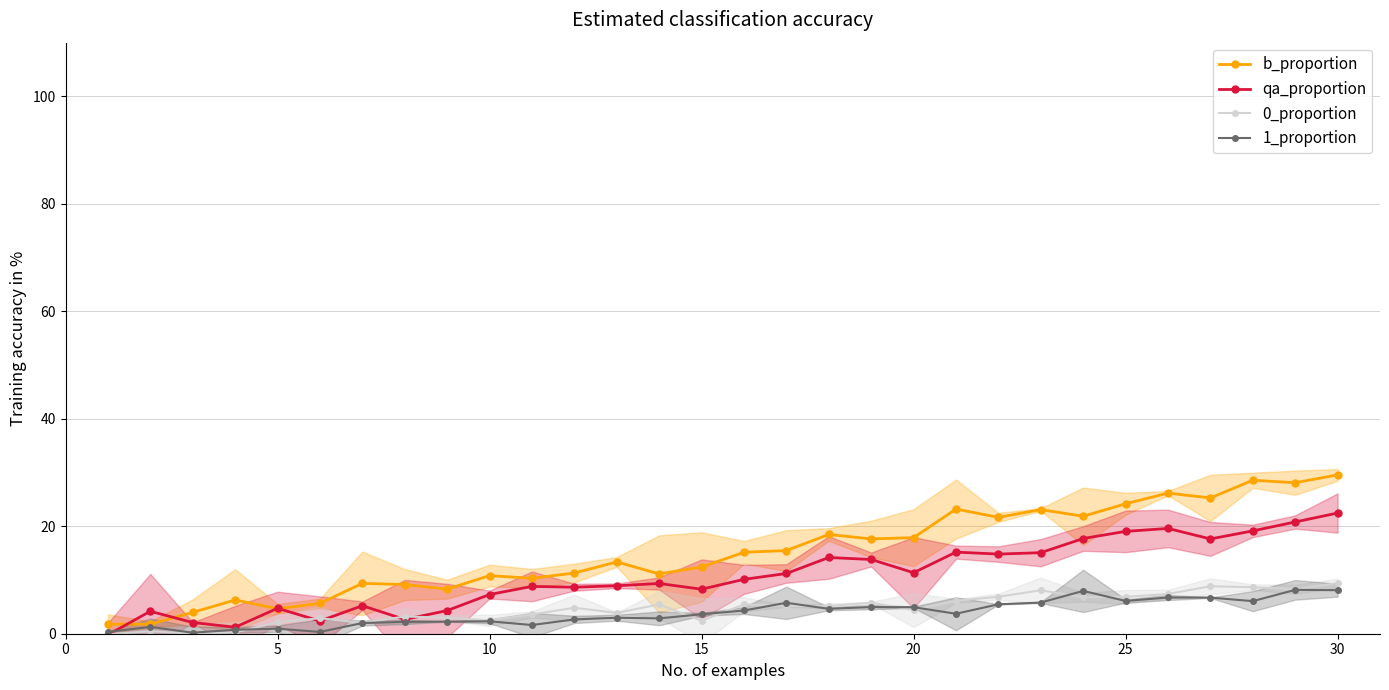

Which category has the highest value in the b_proportion series?

30